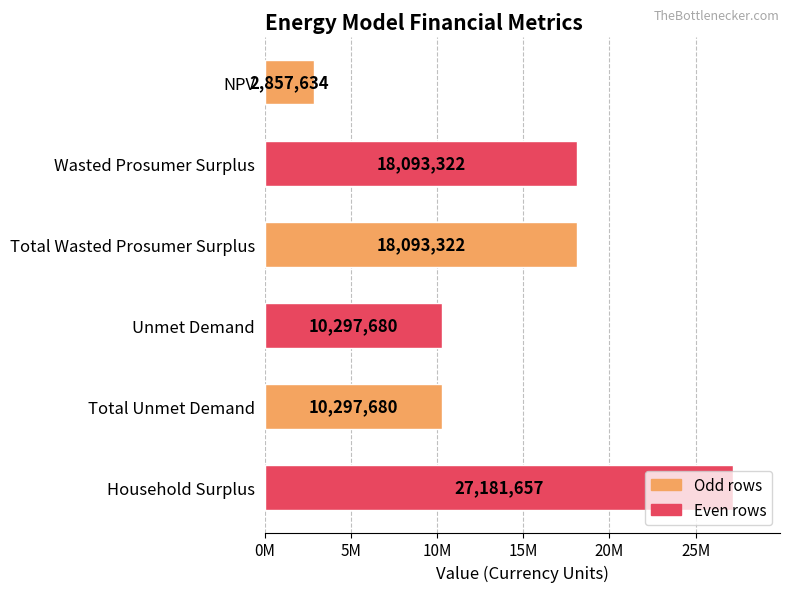

Does the chart contain any negative values?

No